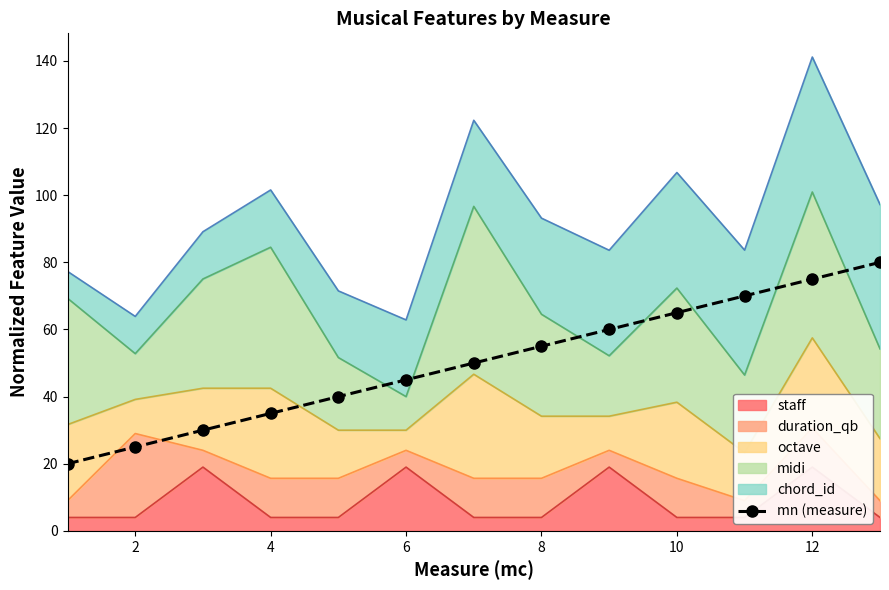

True or false: mn (measure) has more than 1 interior local peaks.

False